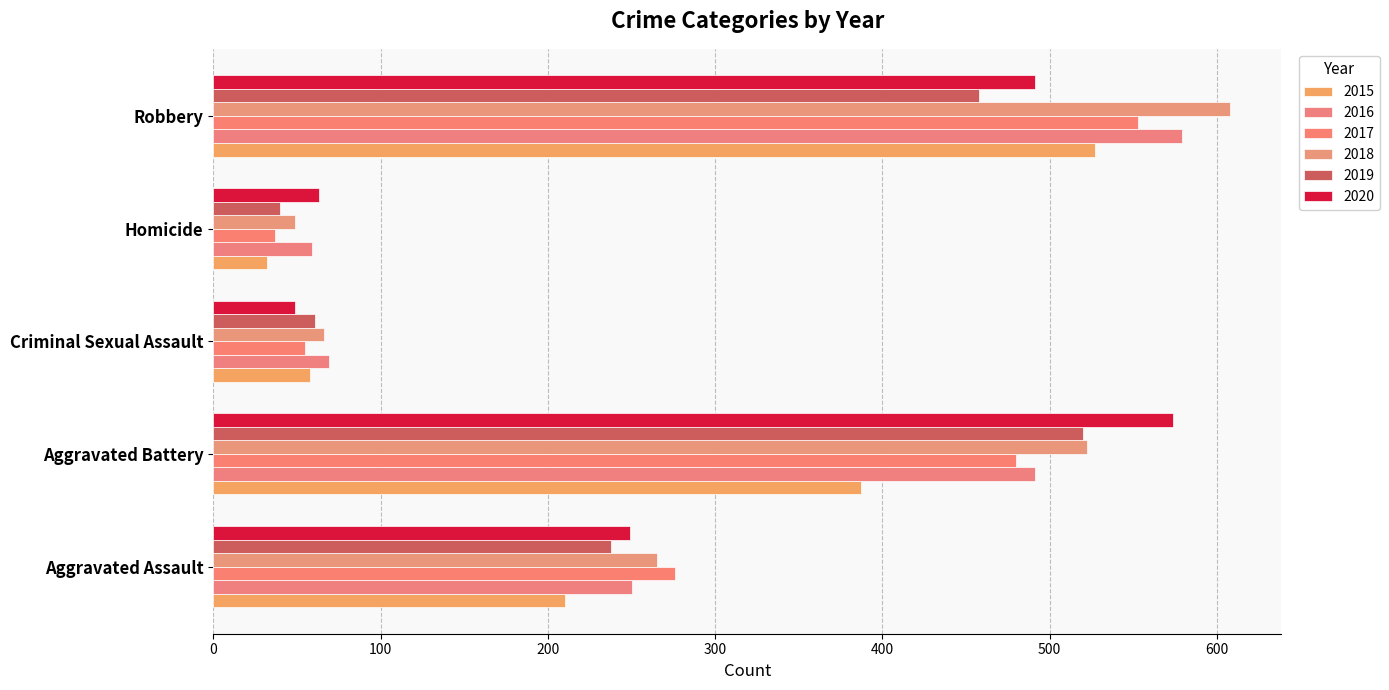

How many data points does each series have?

5